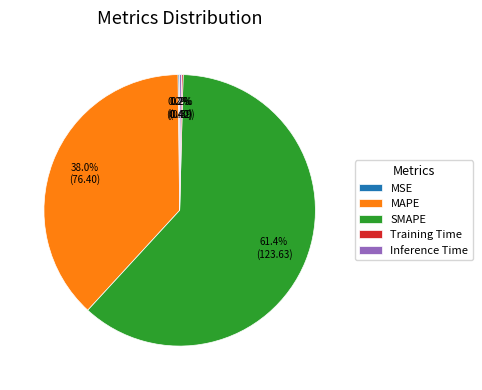

What is the largest slice in the pie chart?

SMAPE